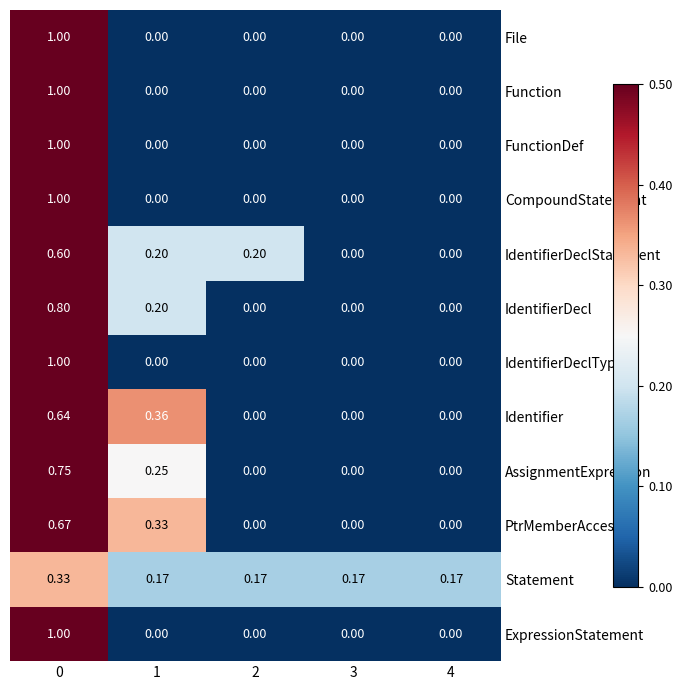

Is the value of PtrMemberAccess at 4 greater than the value of IdentifierDeclType at 0?

No